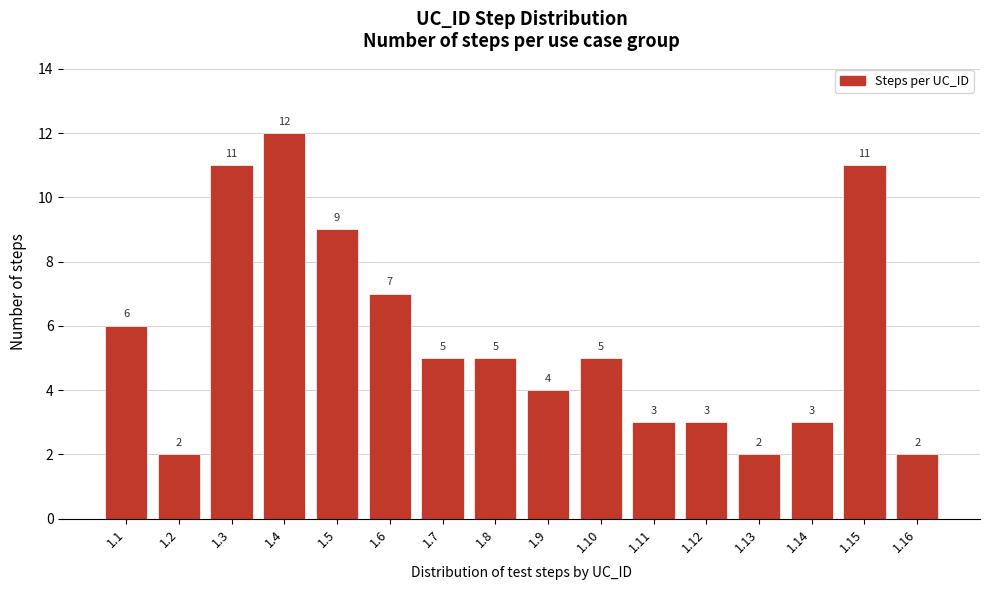

Reading left to right, list all the values displayed in this chart.

6	2	11	12	9	7	5	5	4	5	3	3	2	3	11	2